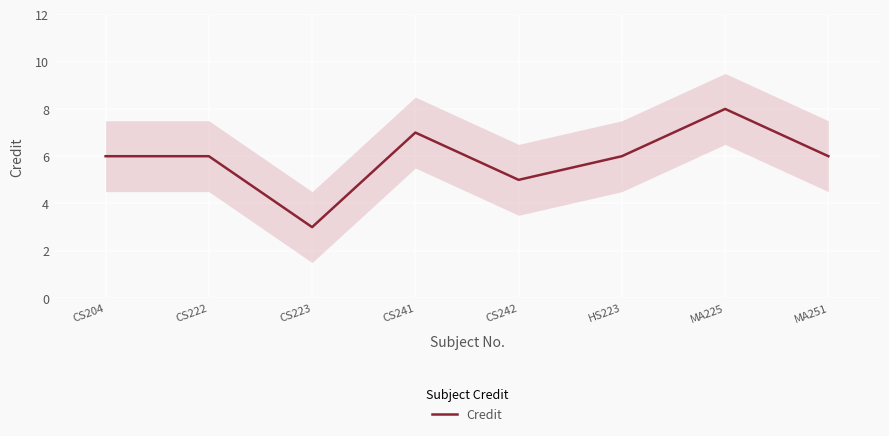

What is the label of the 8th point from the right?

CS204